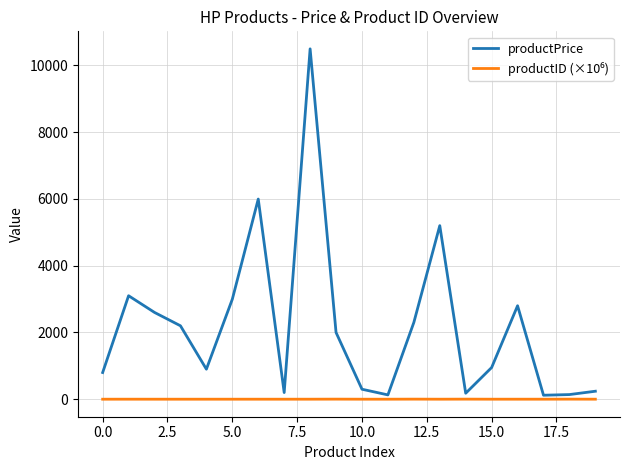

How many lines are shown in the chart?

2